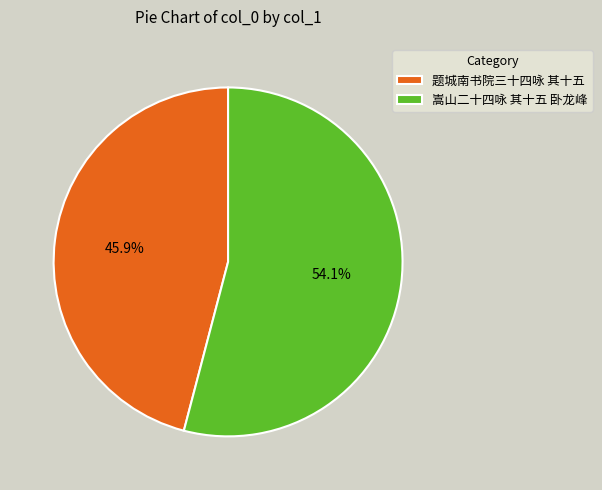

What is the ratio of the value at 题城南书院三十四咏 其十五 to the value at 嵩山二十四咏 其十五 卧龙峰?

0.8